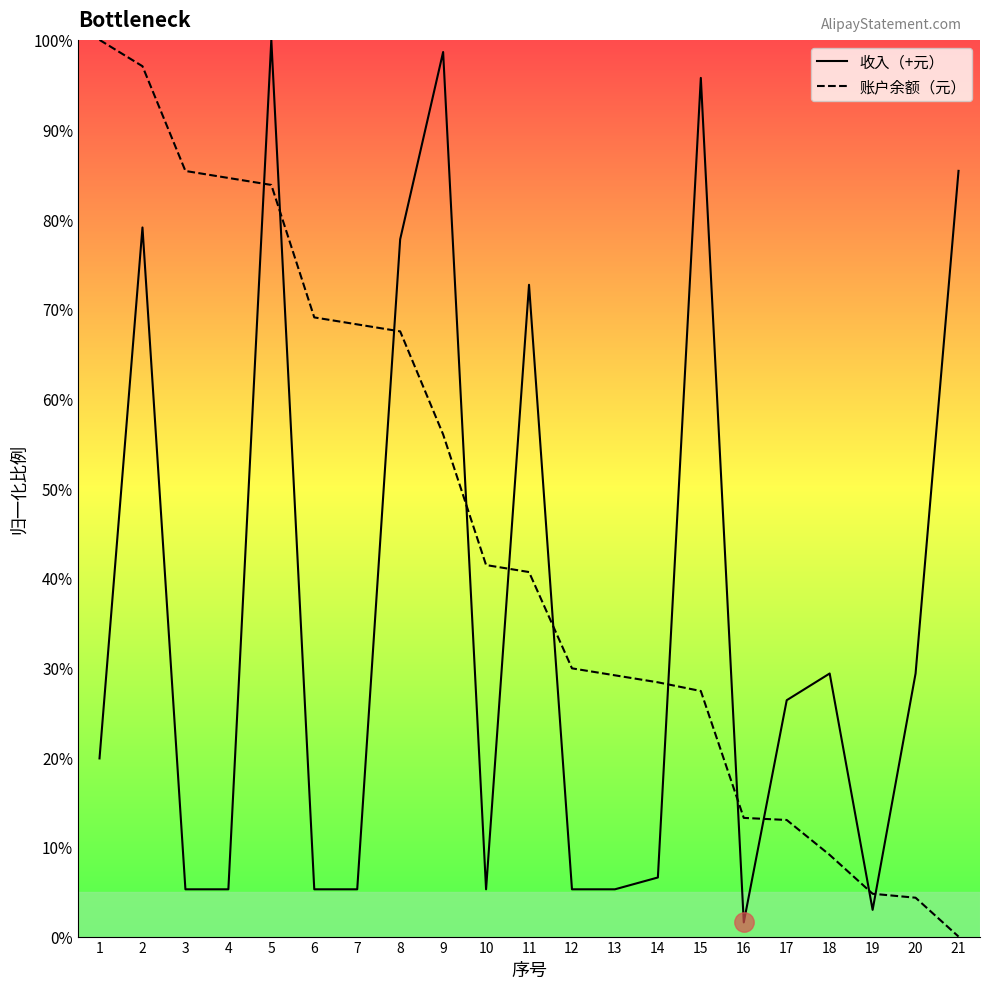

What is the difference between the highest and lowest values at 11?

32.0